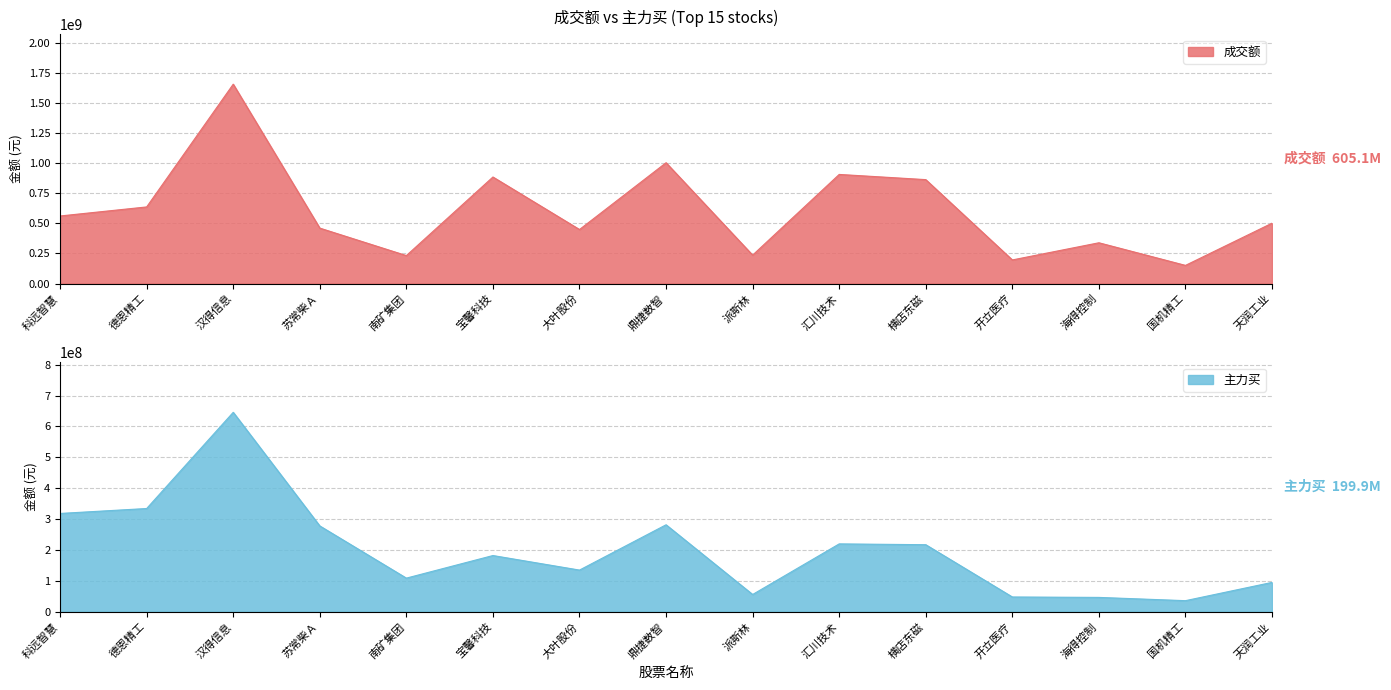

What value does the 成交额 series have at 鼎捷数智, to the nearest 50?

1003740000